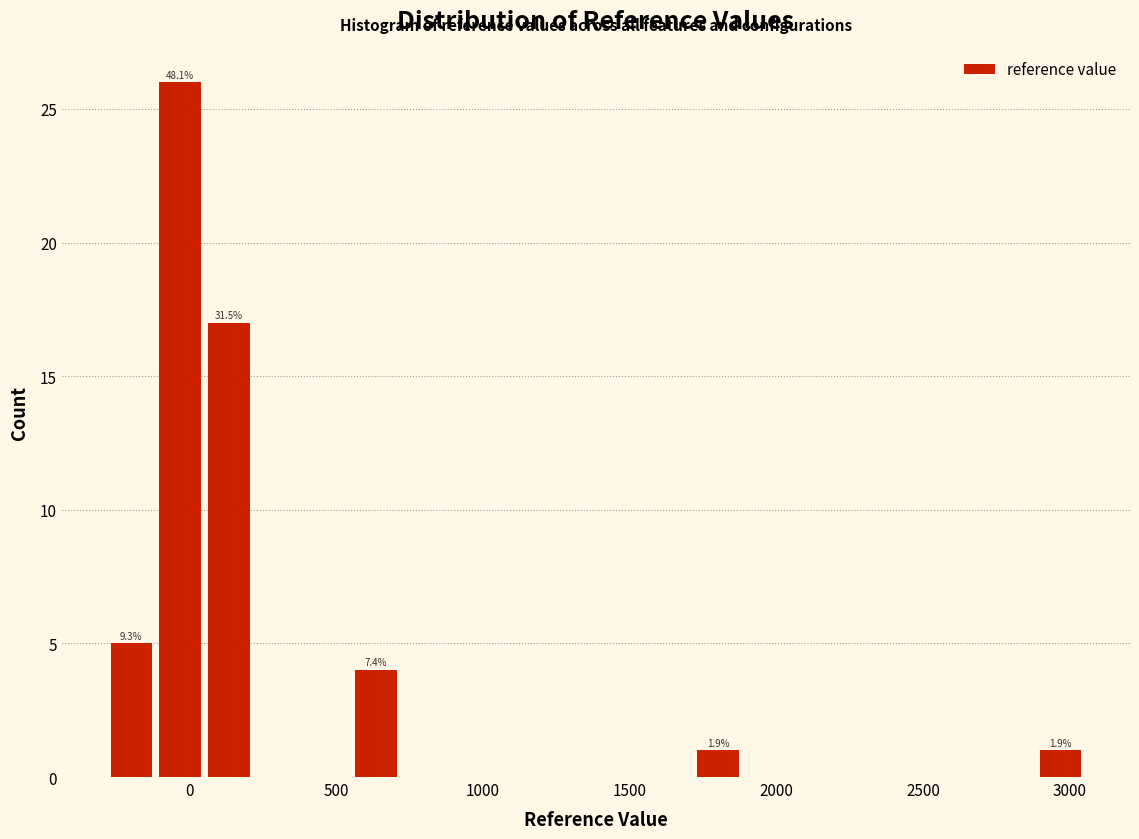

Read against the x-axis, roughly where is the centre of the tallest bar?

-50